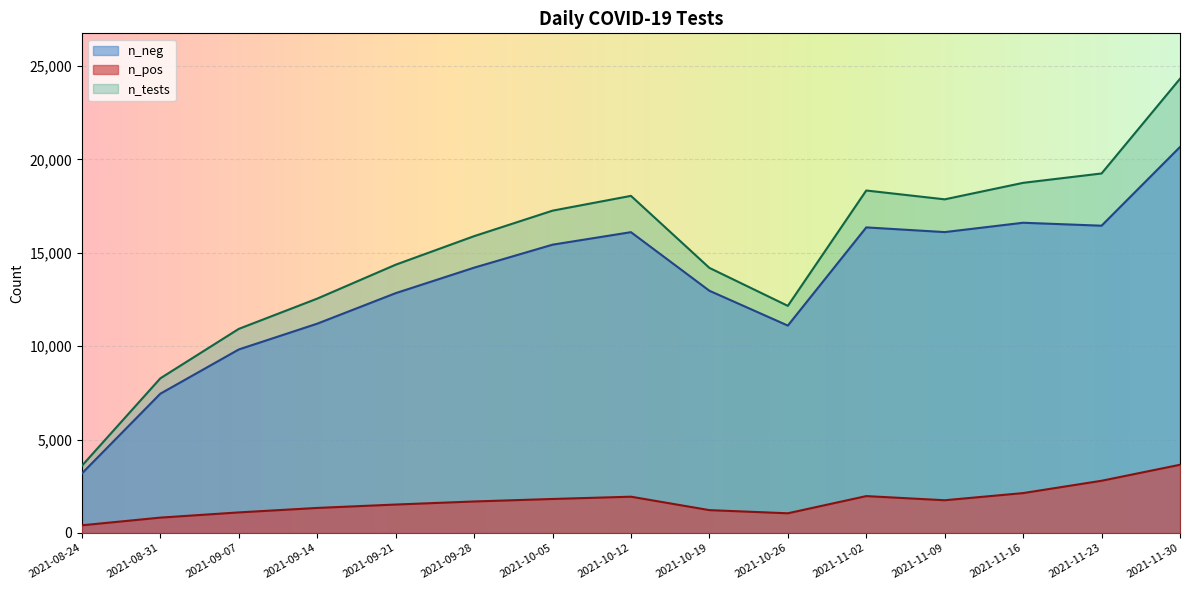

How many values in the n_pos series exceed 1687?

7